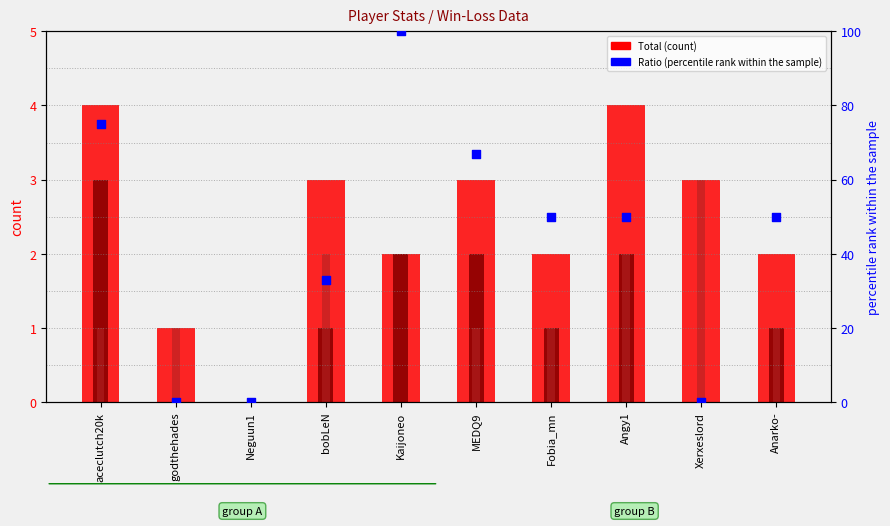

At which category is the sum across all series the highest?

Kaijoneo